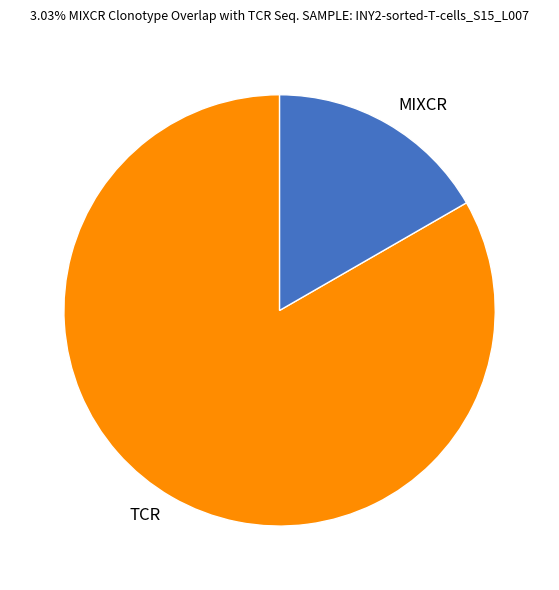

Is there any slice that represents more than half of the pie?

Yes